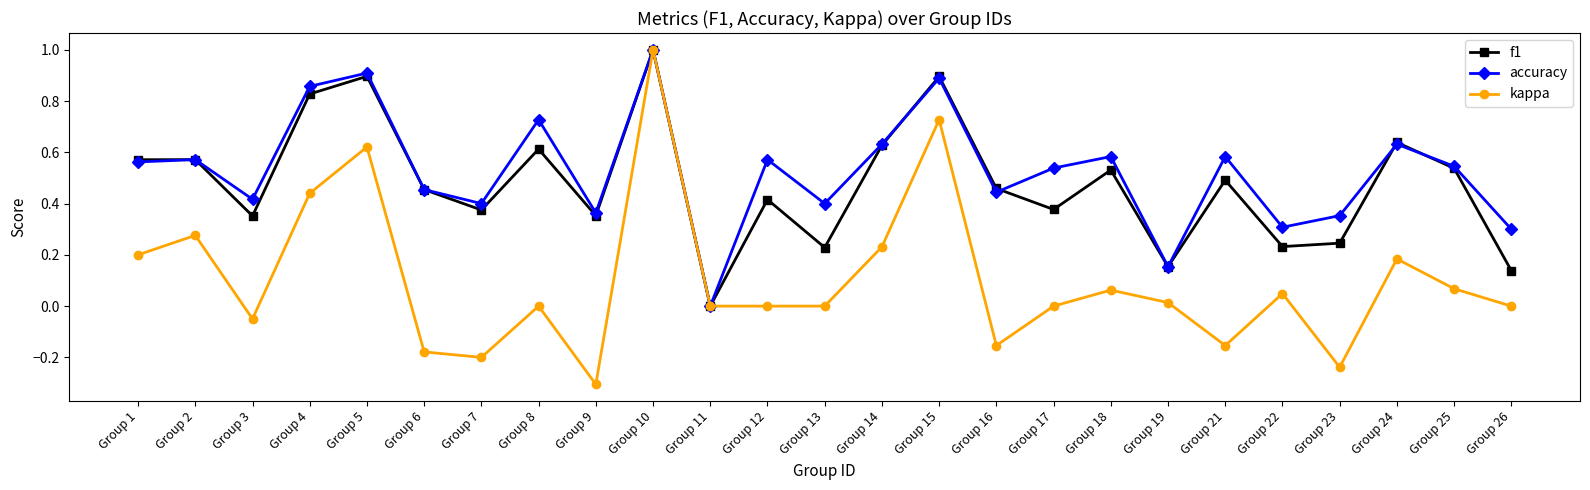

At which category does f1 reach its first local valley?

Group 3